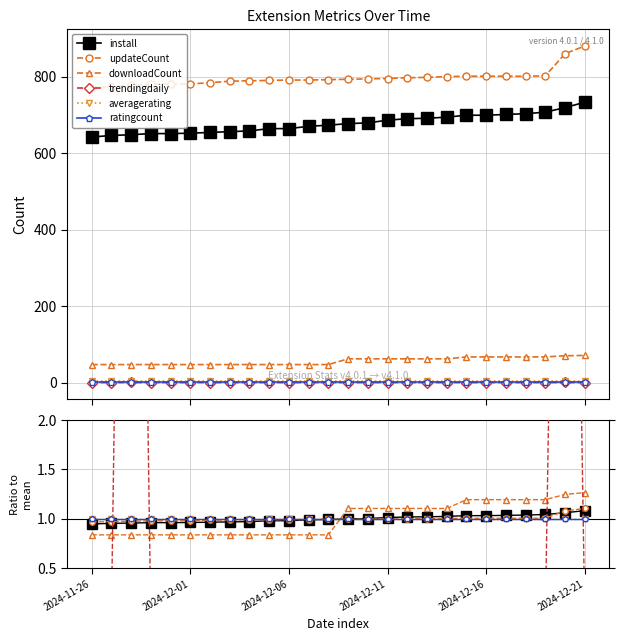

How many times do averagerating and install cross each other?

1